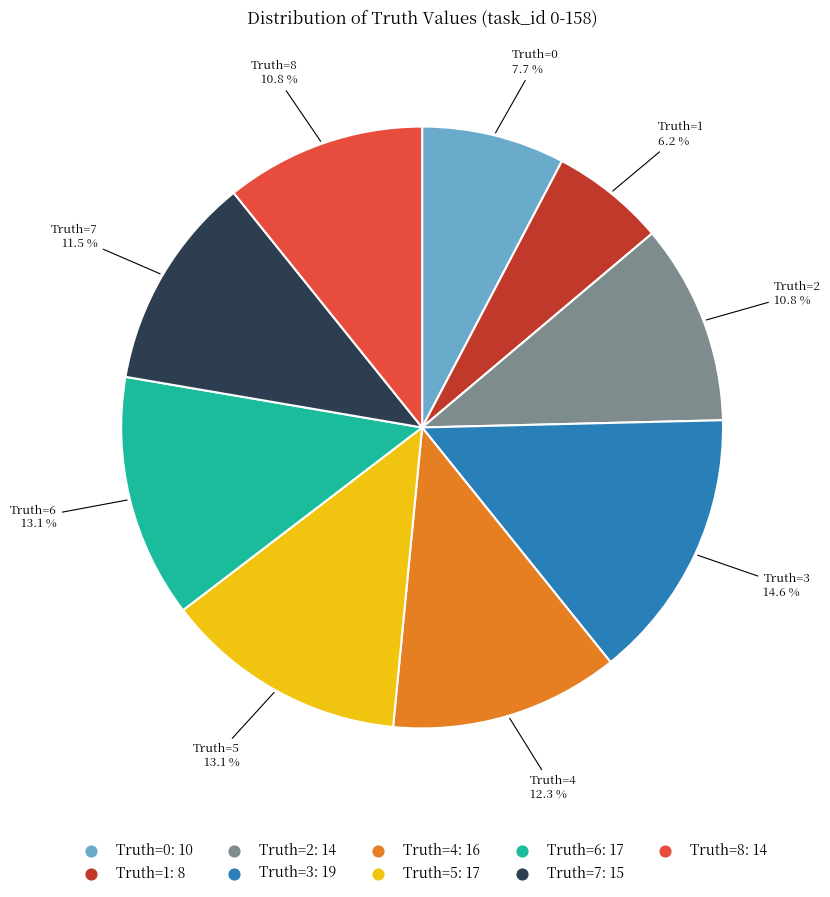

Is there a majority slice in this chart?

No